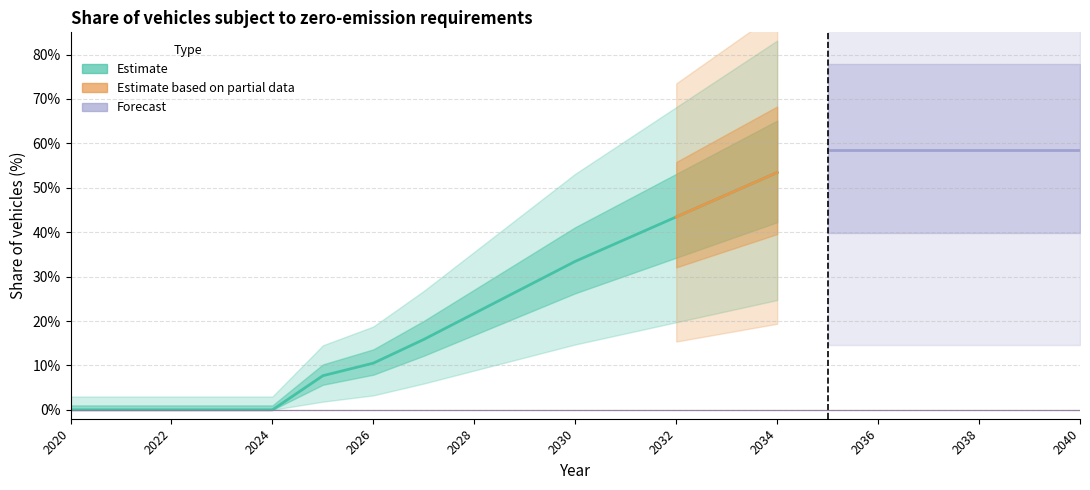

Which label corresponds to the smallest value in the chart?

2020